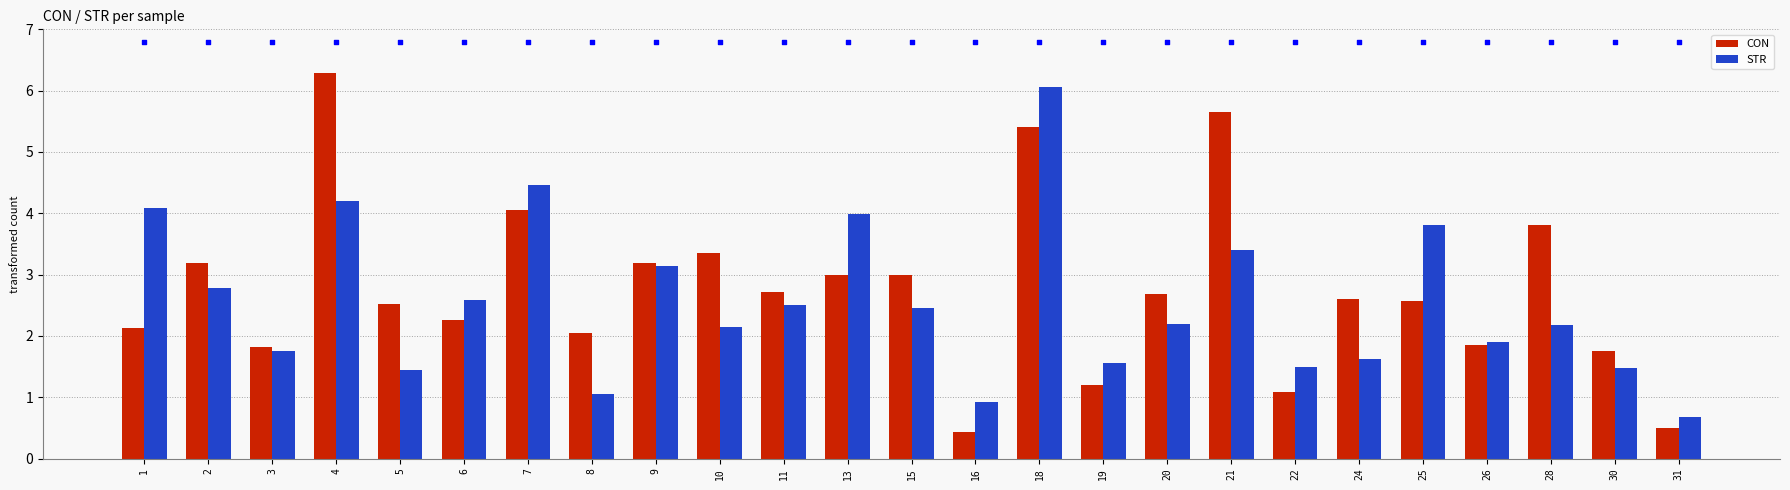

What are all the series names shown in the legend?

CON, STR